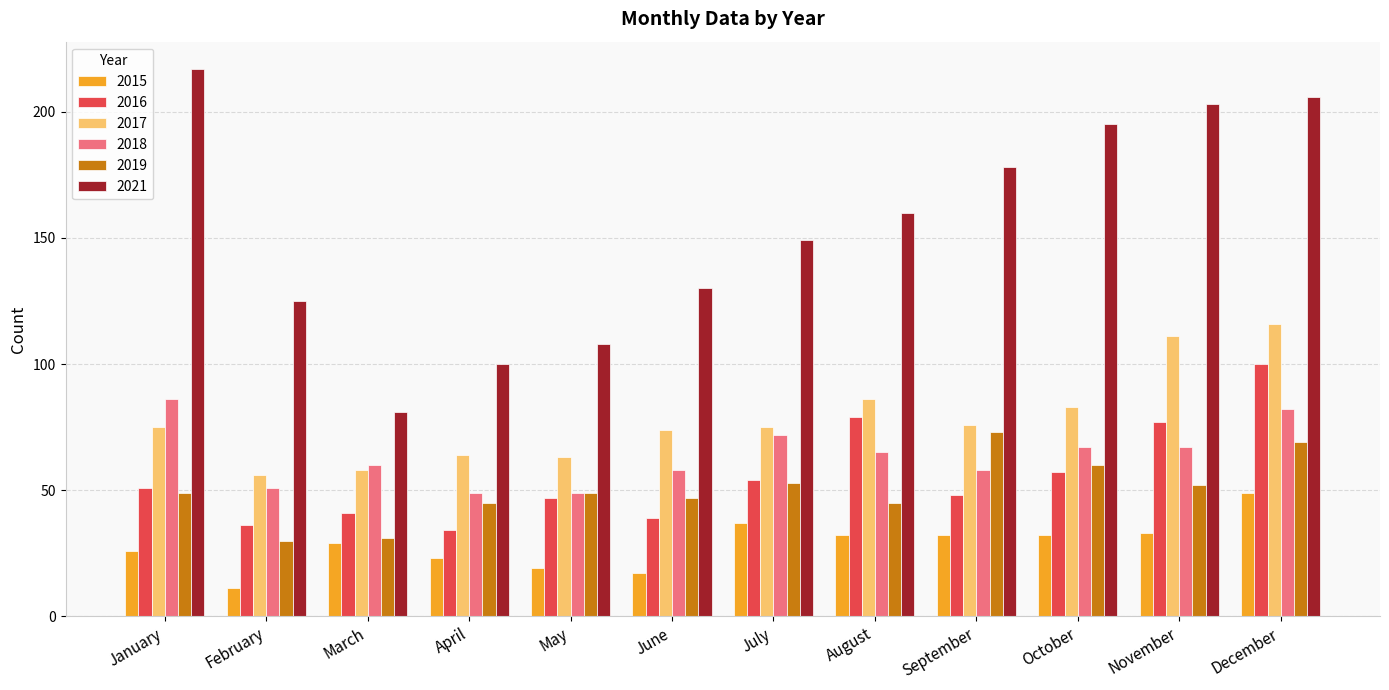

Rank the series at December from highest to lowest value.

2021, 2017, 2016, 2018, 2019, 2015